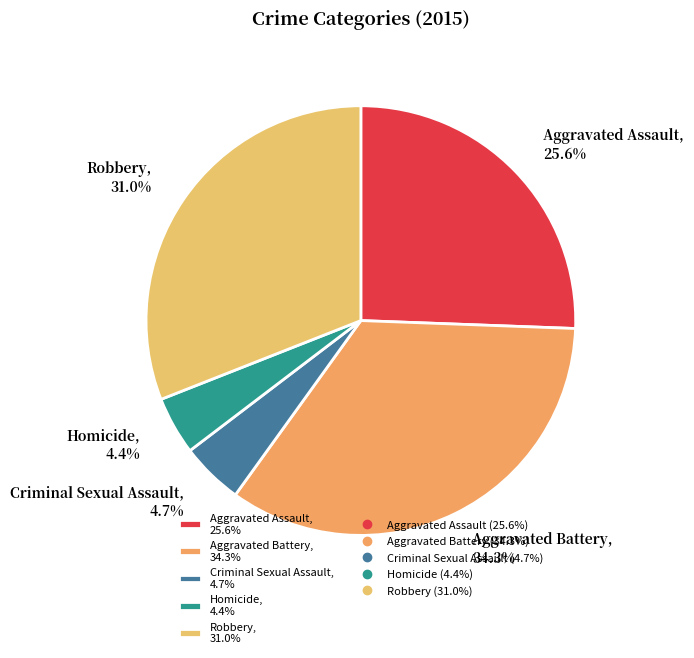

Which category has the biggest portion of the pie?

Aggravated Battery